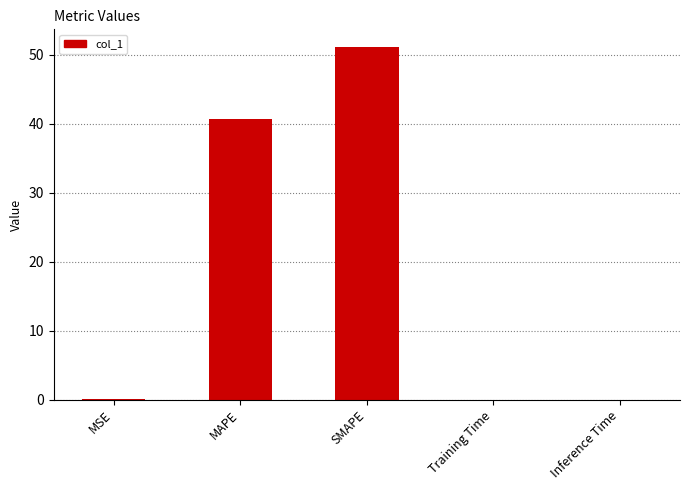

At which label is the value closest to 25?

MAPE